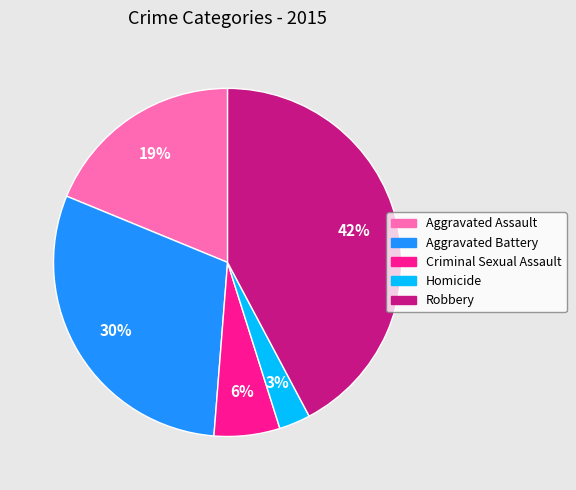

Which has a higher value, Aggravated Assault or Homicide?

Aggravated Assault